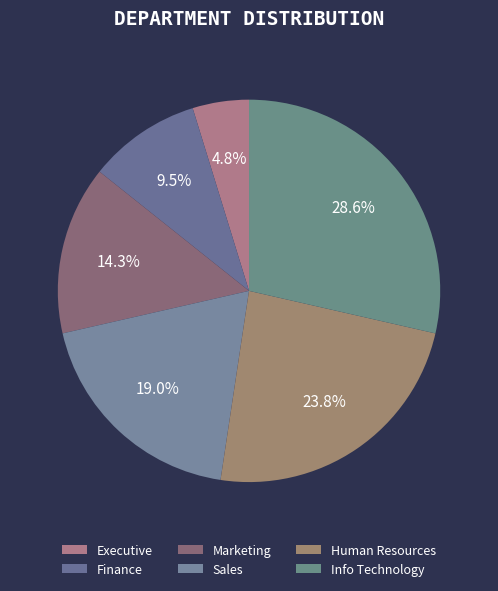

Which slice is the largest?

Info Technology